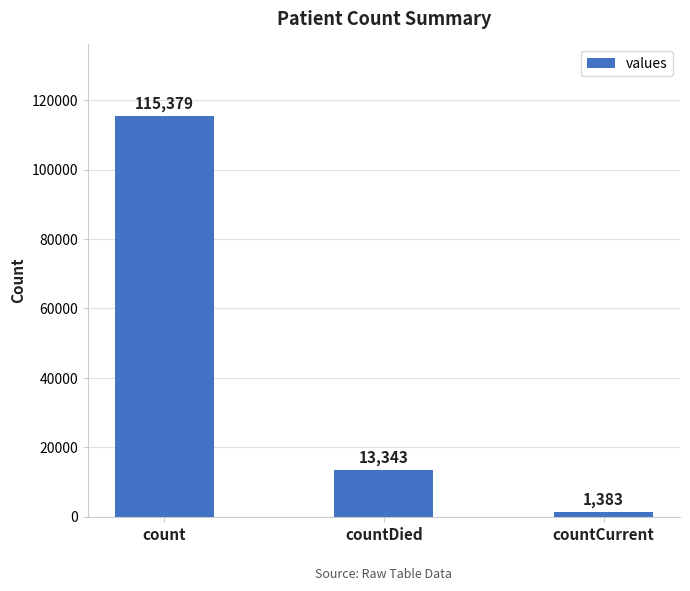

What is the change in value from count to countCurrent?

-113996